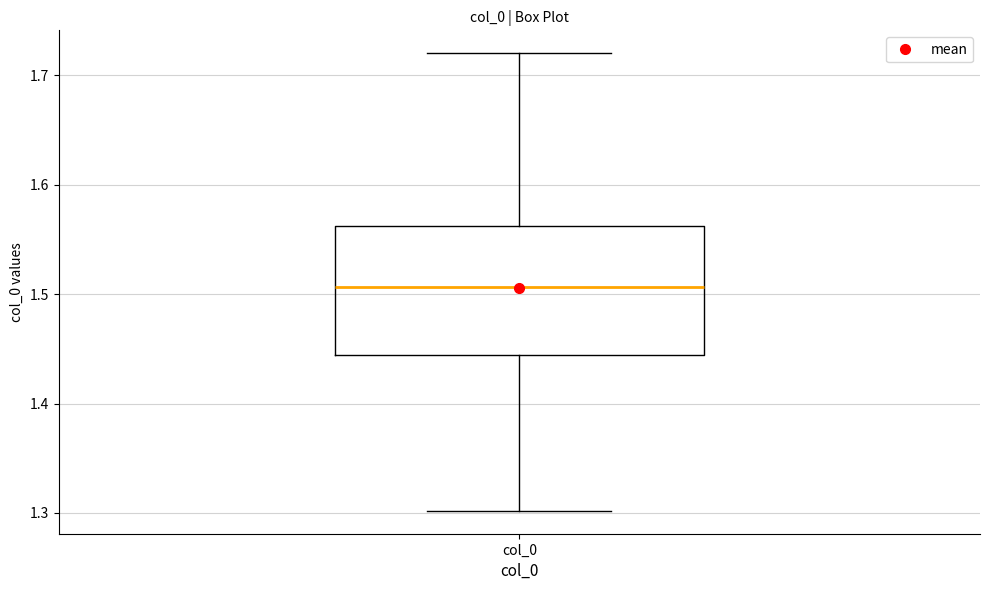

Transcribe this box plot: give where the median line is, the range the box spans, and where the two whiskers end, as read against the y-axis. The values are not printed on the chart, so give them approximately, as read against the axis.

median 1.51, box 1.44 to 1.56, whiskers 1.30 to 1.72